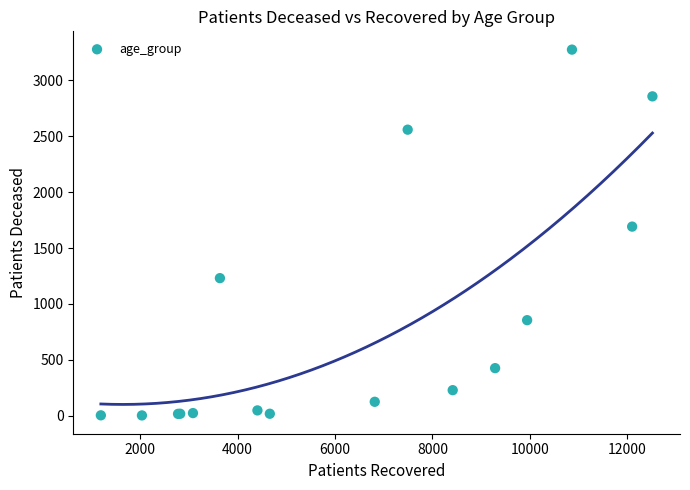

What Y value in the scatter plot is closest to 1639?

1692